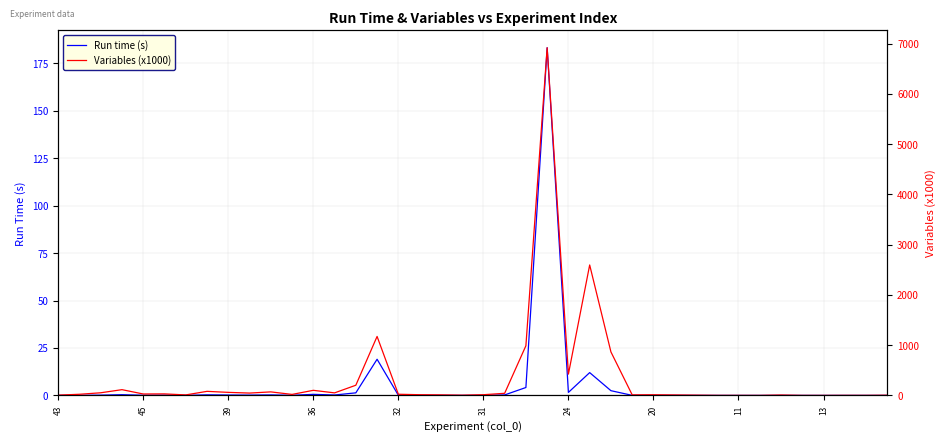

True or false: Variables (x1000) has a value of 4.7 at 19.

True